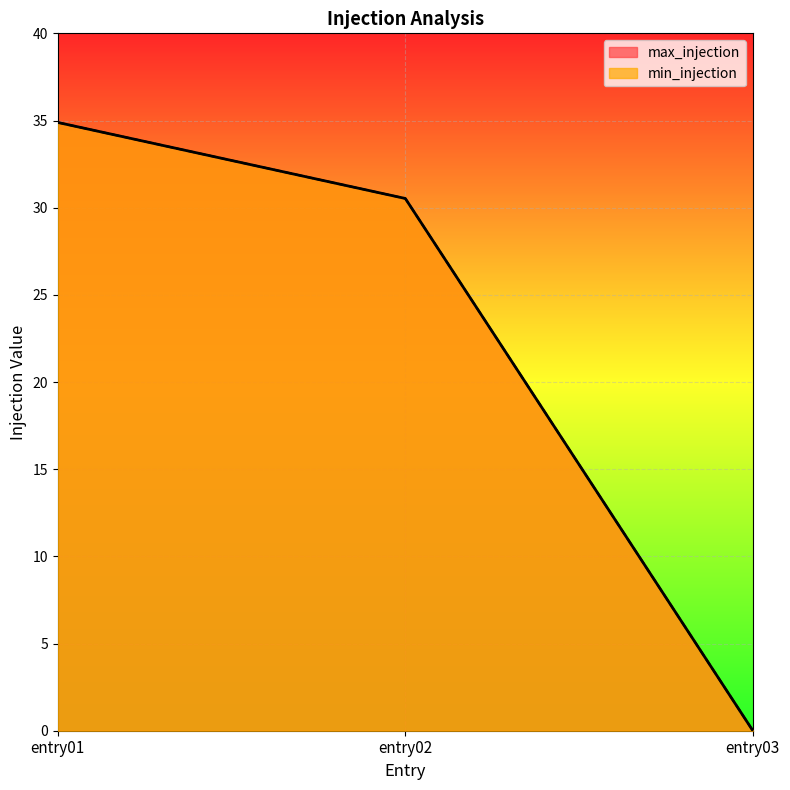

What are all the series names shown in the legend?

max_injection, min_injection